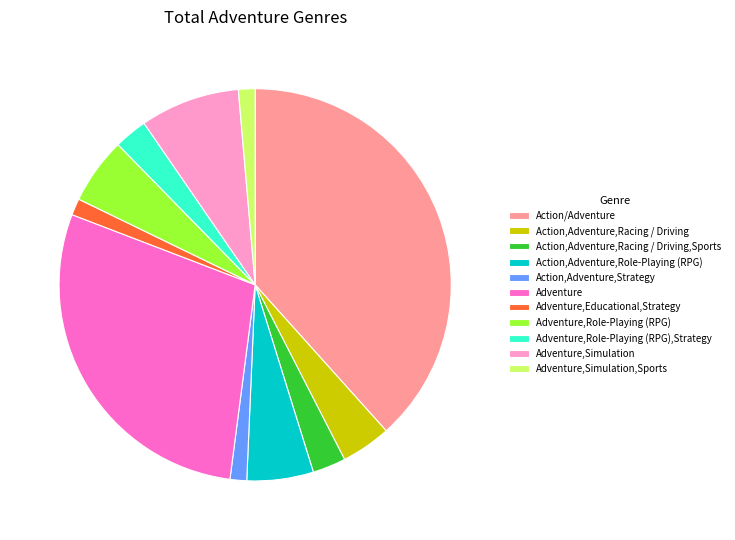

Which slice is the largest?

Action/Adventure